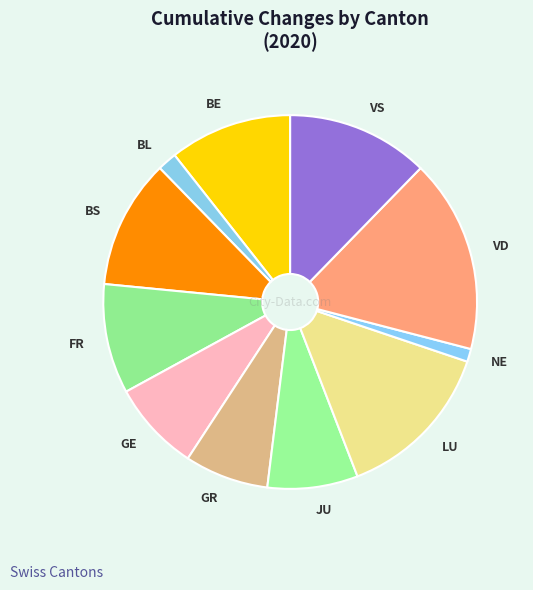

Is the sum of NE and JU greater than half?

No